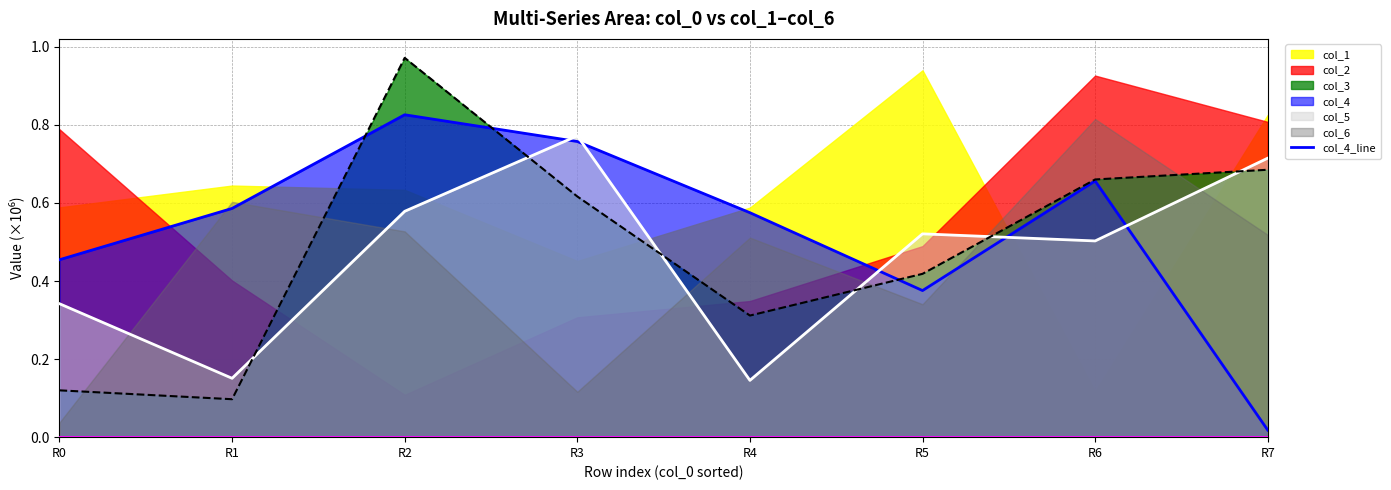

What is the difference between the values at R4 and R3?

0.2